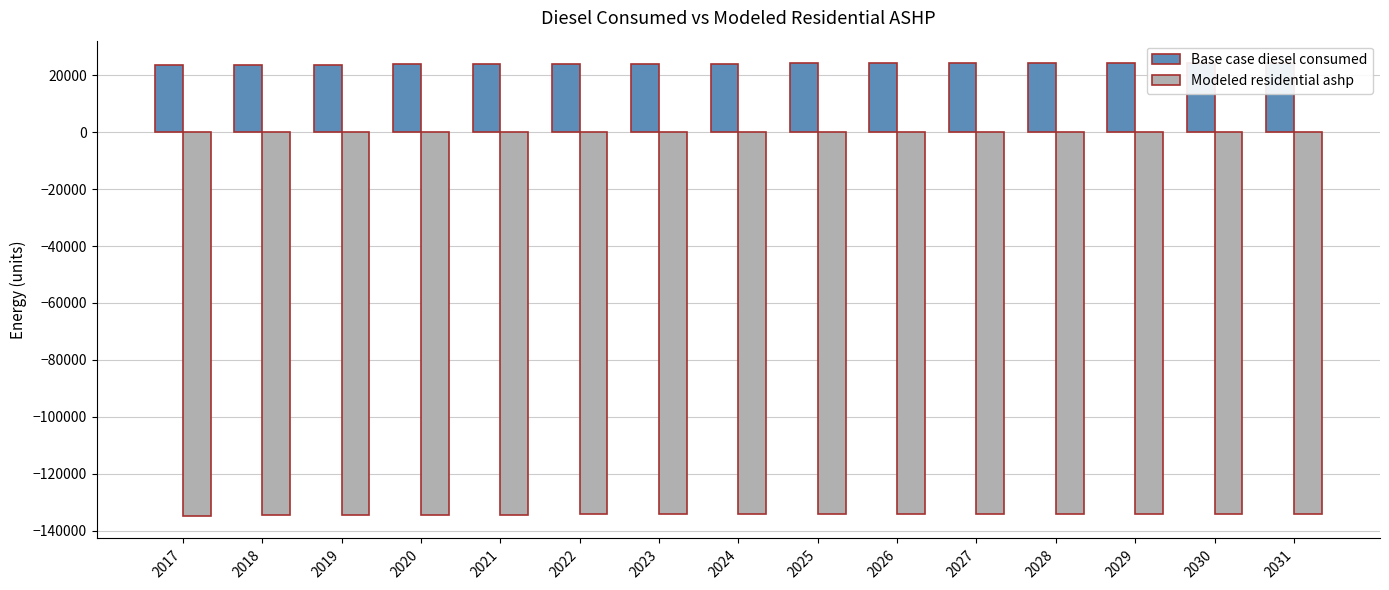

At how many categories does at least one series exceed -82196?

15